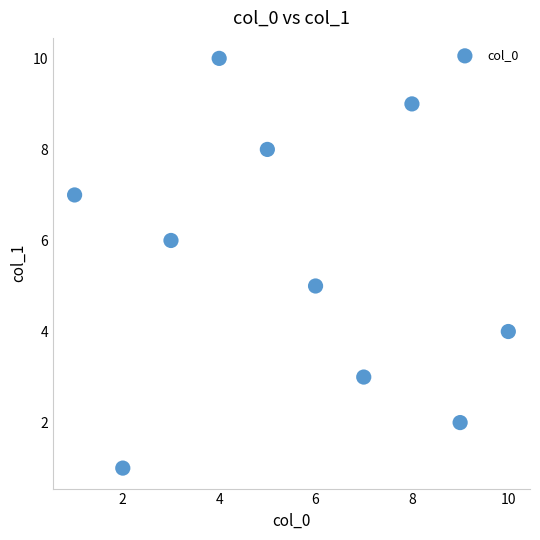

What is the average X value?

6